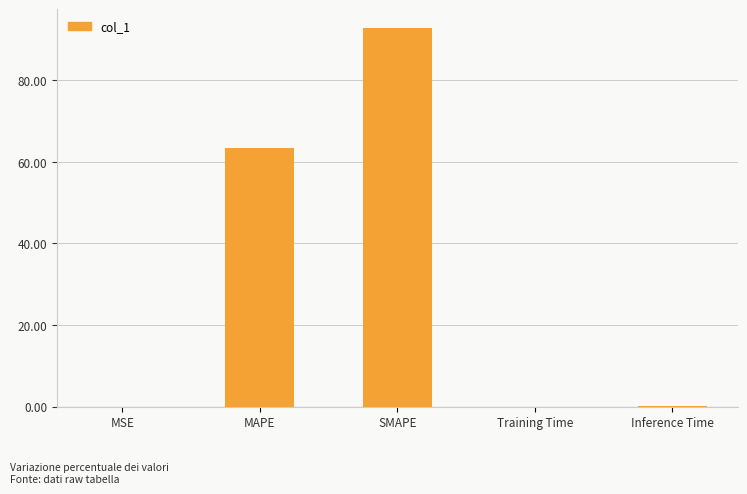

What is the approximate value at MAPE?

63.4